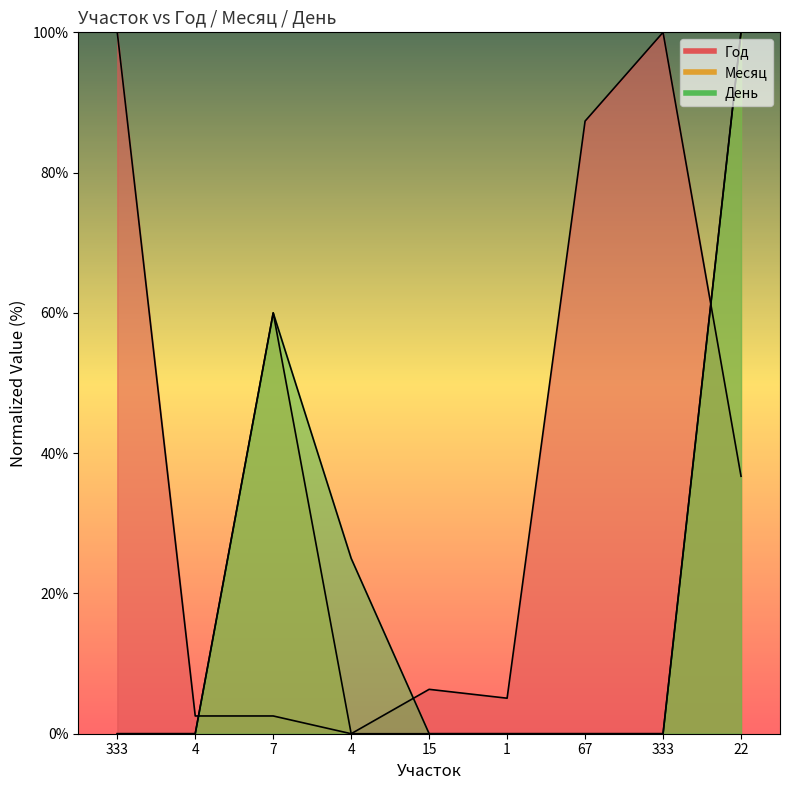

Is it true that День equals 58.0 at 67?

False